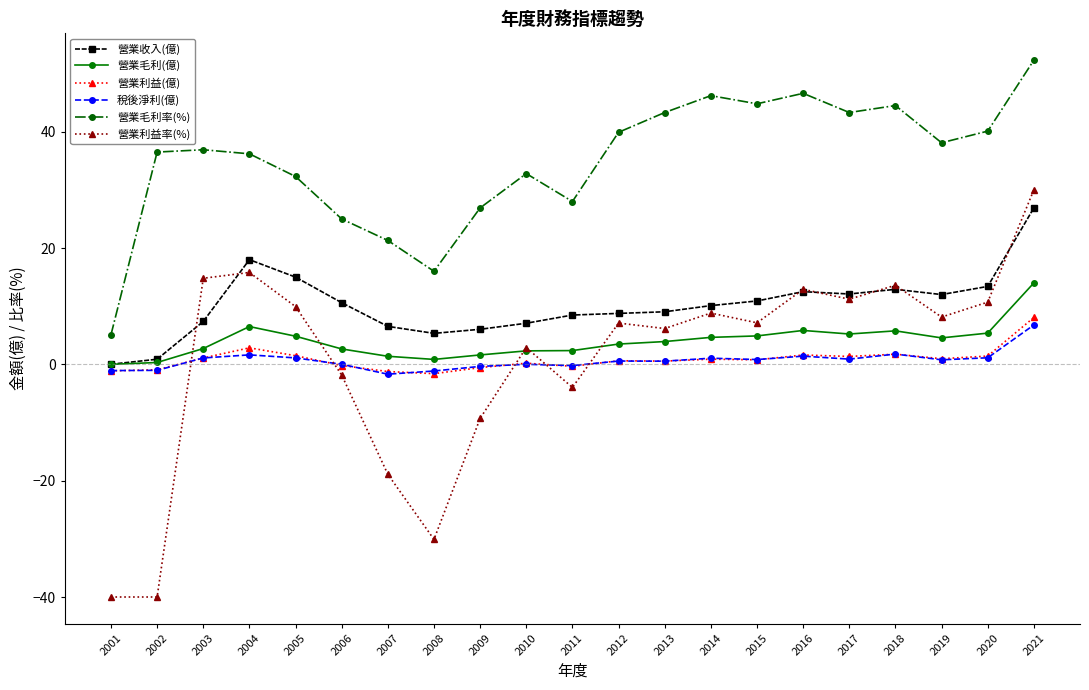

Which category has the highest value in the 稅後淨利(億) series?

2021